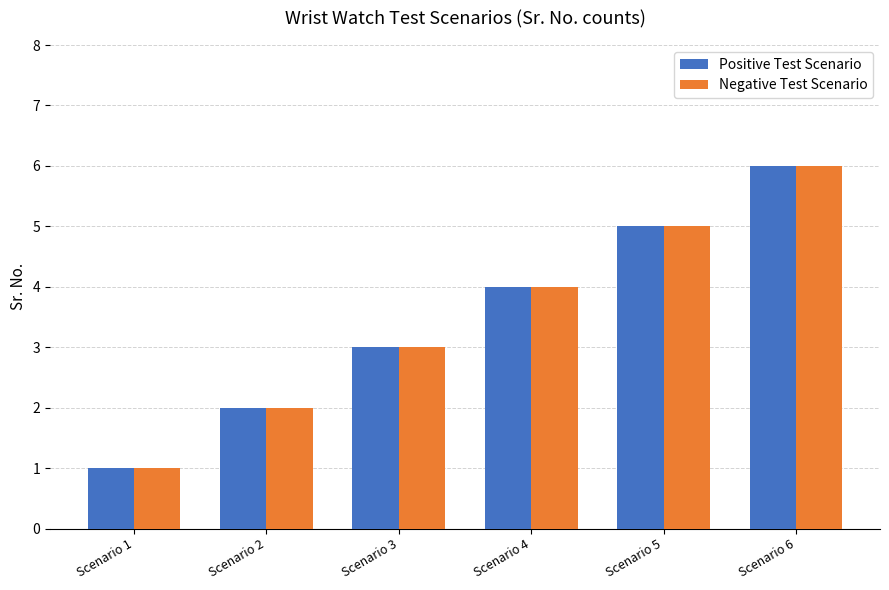

Are the bars grouped side by side (vs. stacked)?

Yes